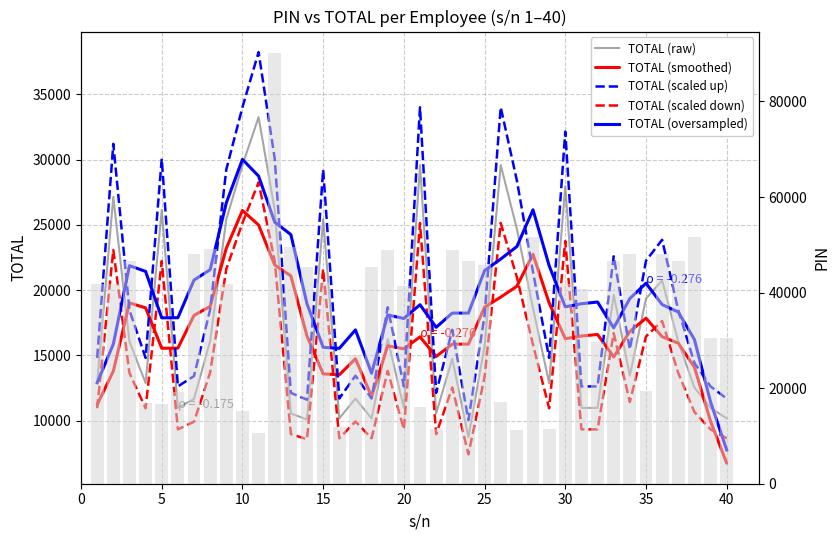

What are all the series names shown in the legend?

TOTAL (raw), TOTAL (smoothed), TOTAL (scaled up), TOTAL (scaled down), TOTAL (oversampled)